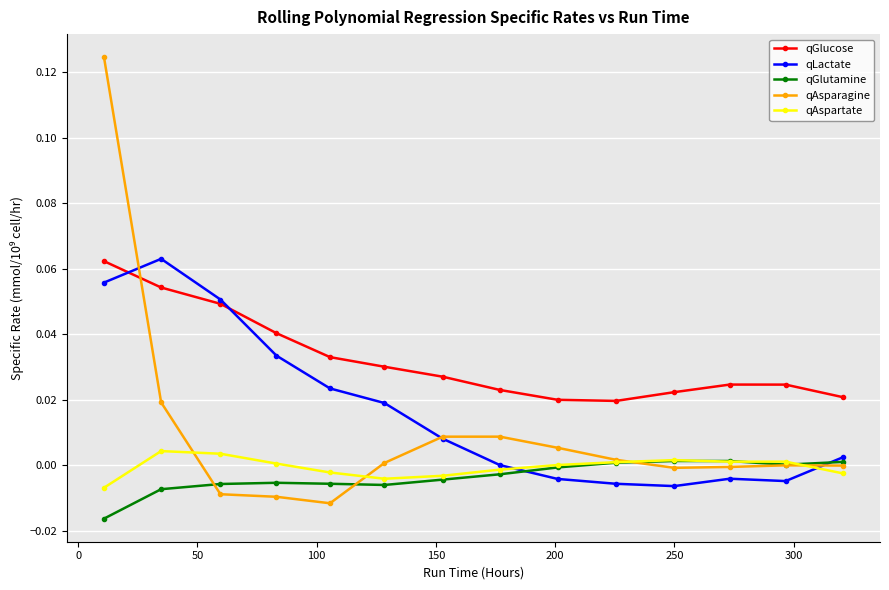

How many categories are shown in the chart?

14